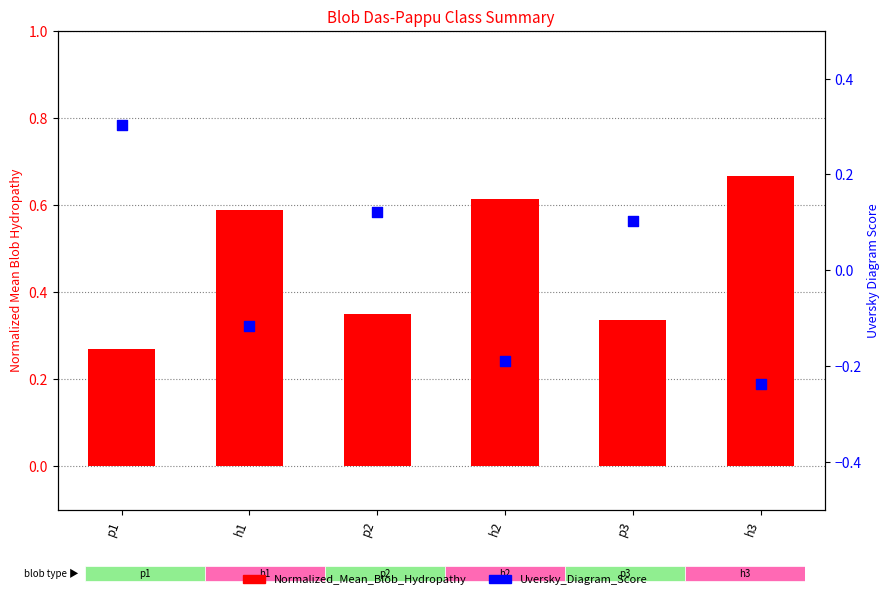

Is the value of Normalized_Mean_Blob_Hydropathy at h2 greater than the value of Uversky_Diagram_Score at h3?

Yes